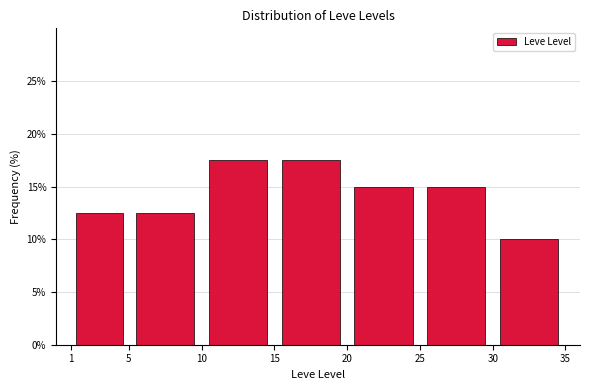

Reading left to right, transcribe this chart: for each bar, give the range it covers on the x-axis and its height. The values are not printed on the chart, so give them approximately, as read against the axis.

1 to 5: 12.5
5 to 10: 12.5
10 to 15: 17.5
15 to 20: 17.5
20 to 25: 15.0
25 to 30: 15.0
30 to 35: 10.0